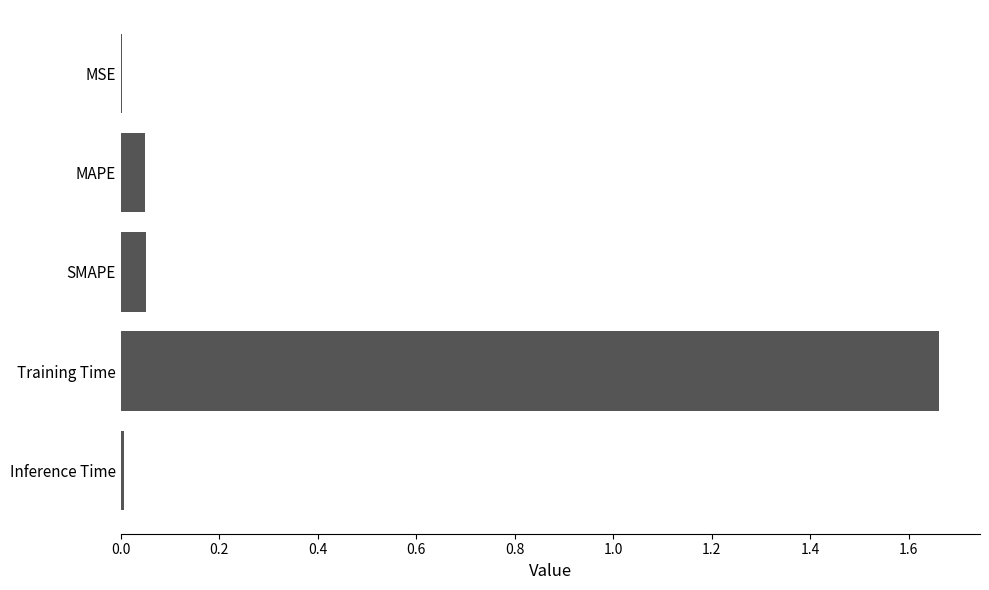

The chart shows a value of 0.9 at Training Time. True or false?

False